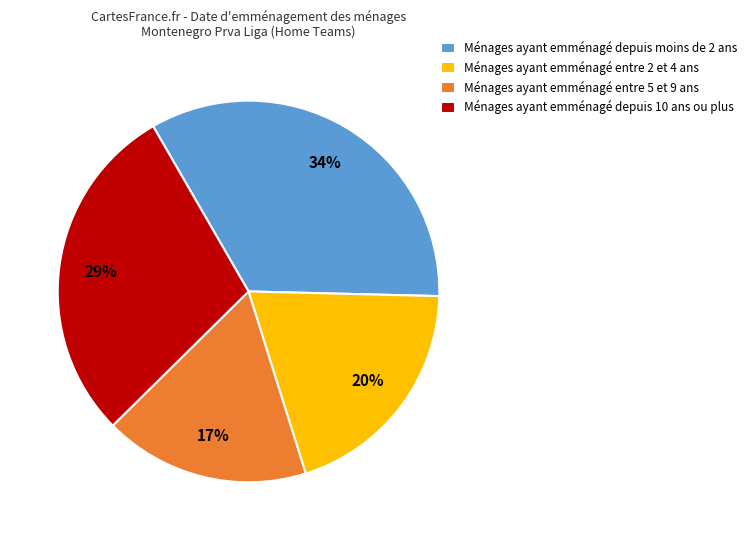

Rank the categories by value from lowest to highest.

Ménages ayant emménagé entre 5 et 9 ans, Ménages ayant emménagé entre 2 et 4 ans, Ménages ayant emménagé depuis 10 ans ou plus, Ménages ayant emménagé depuis moins de 2 ans